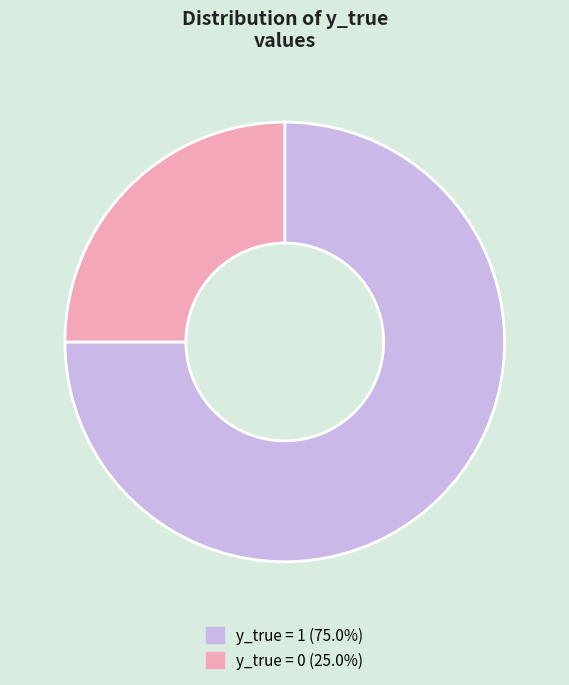

Is there any slice that represents more than half of the pie?

Yes